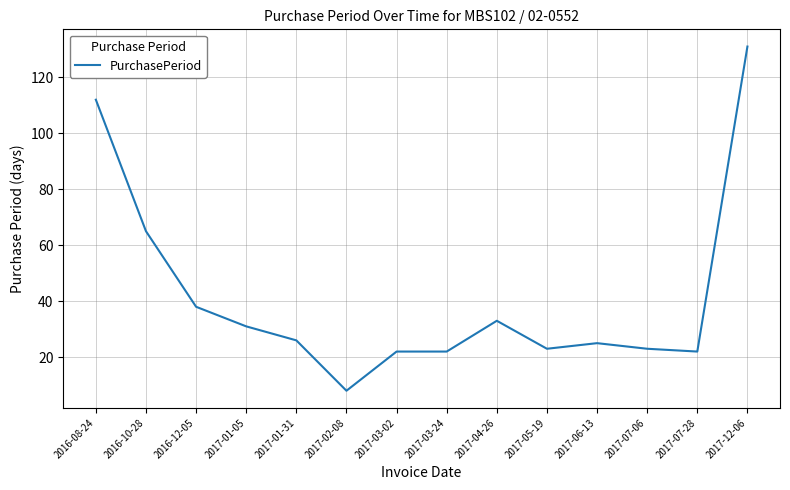

How many distinct data groups are displayed?

1